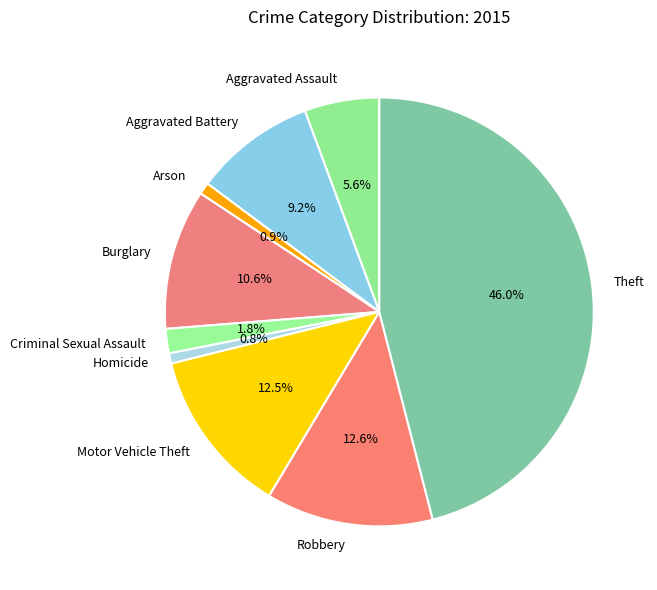

Combined, do Theft and Robbery account for over 50%?

Yes